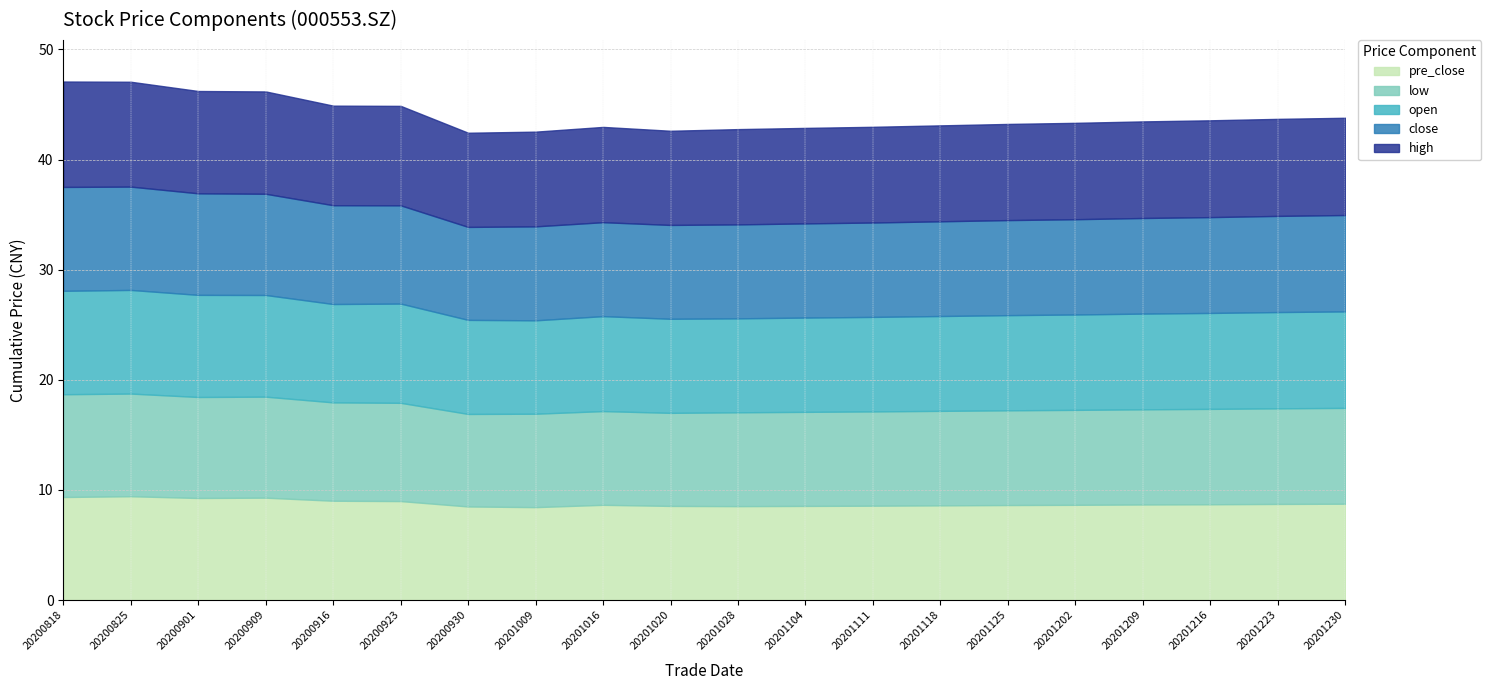

Is the value of pre_close at 20200916 greater than the value of open at 20201104?

Yes